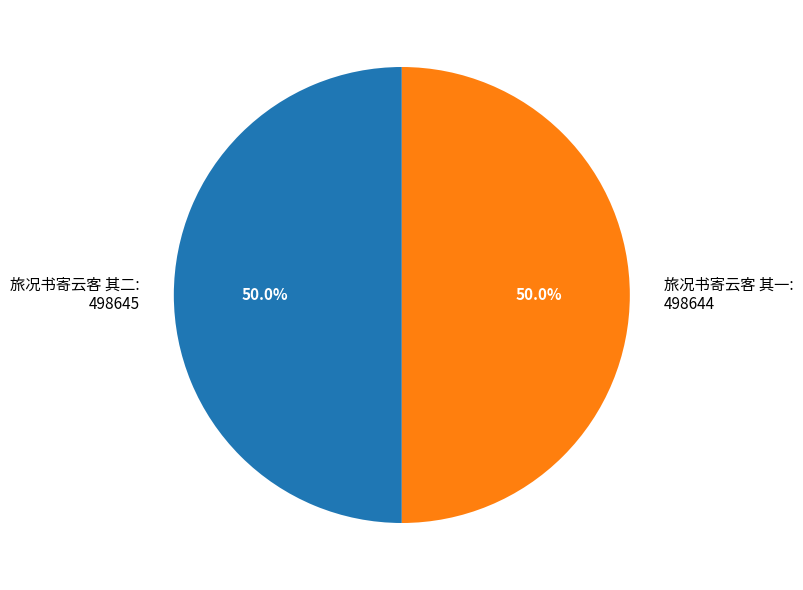

What is the total percentage of 旅况书寄云客 其一 and 旅况书寄云客 其二?

100.0%